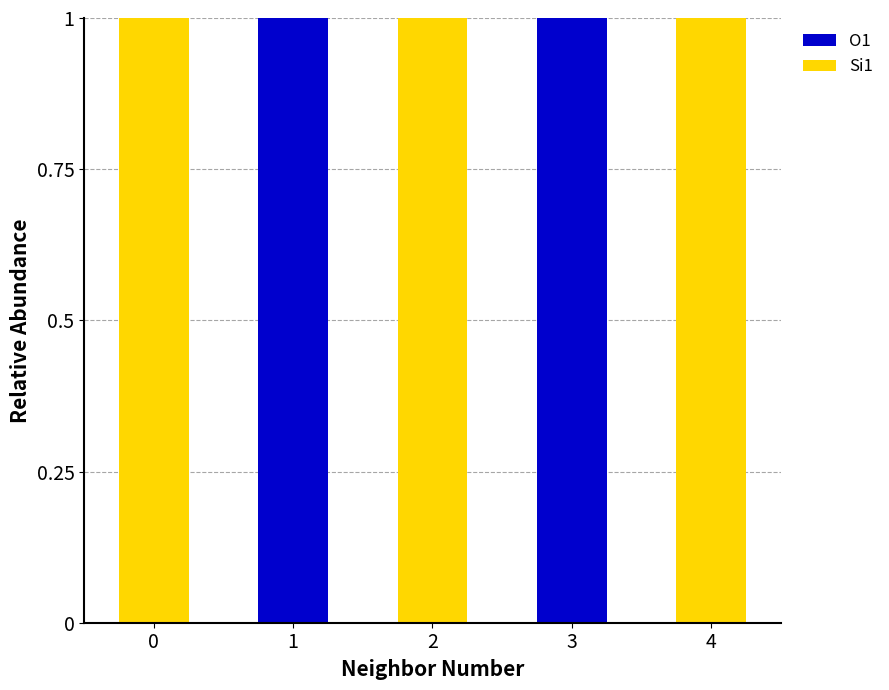

The O1 series shows 1 at 4. True or false?

False